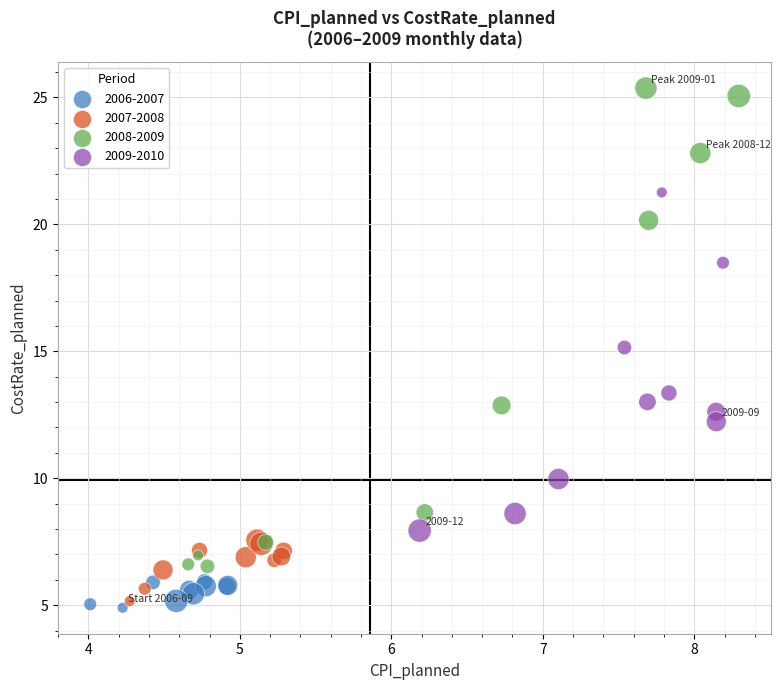

Which series has the largest Y range (max minus min)?

2008-2009